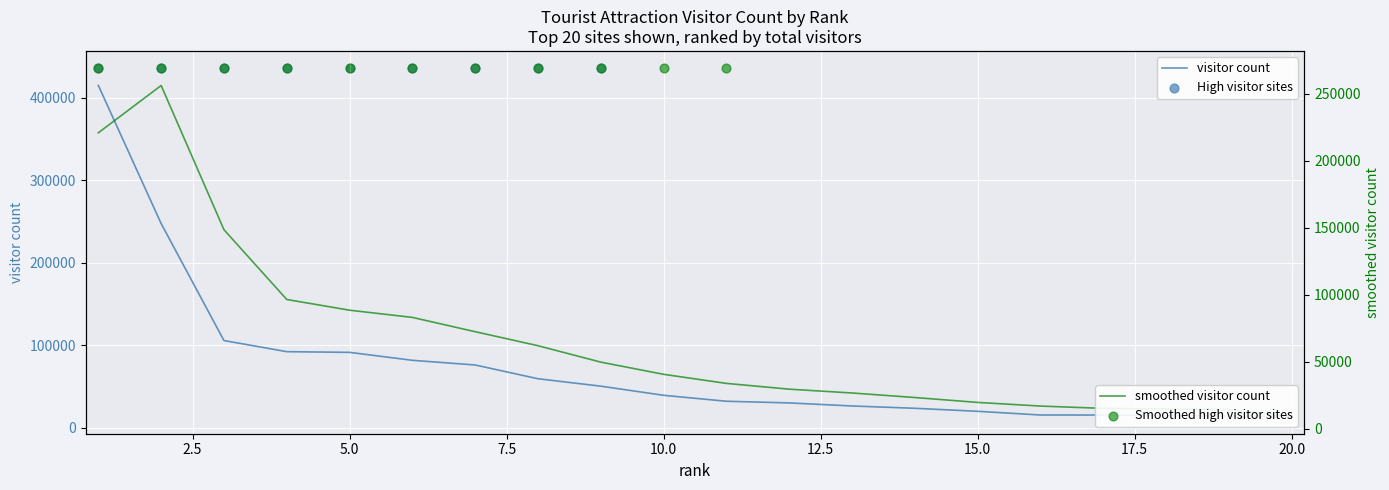

What is the ratio of the value at 14 to the value at 17?

1.5